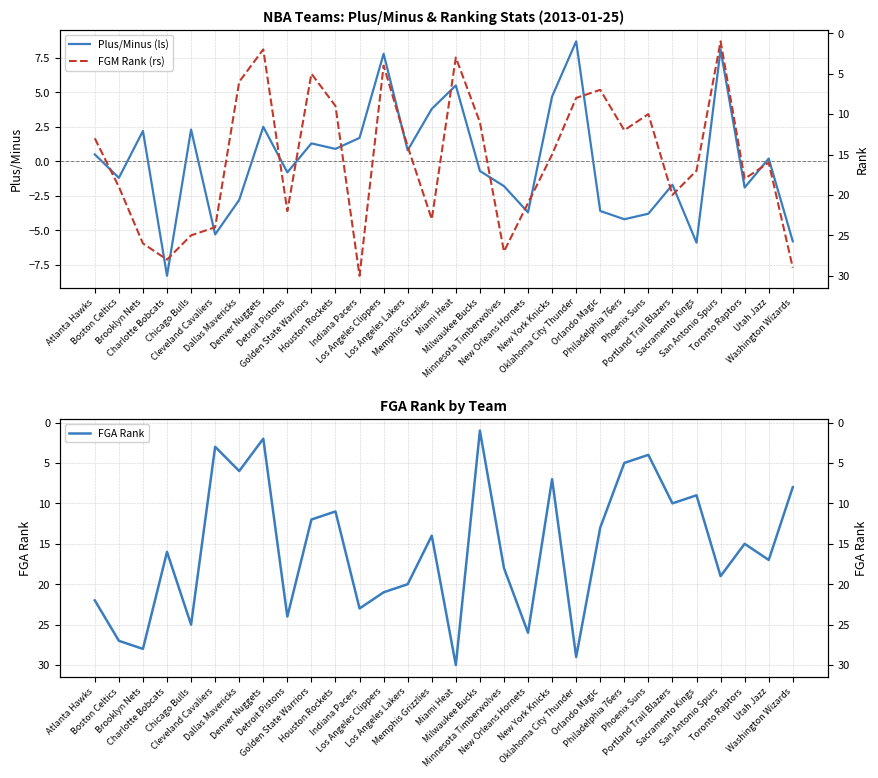

Does the chart have visible grid lines?

Yes